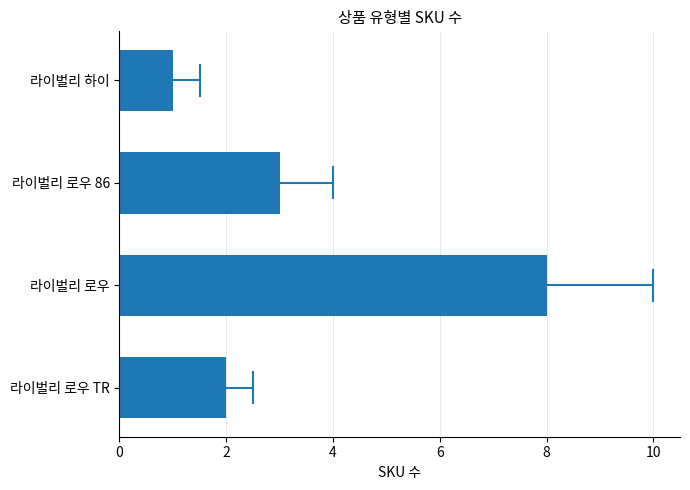

Reading bottom to top, transcribe all the data shown in this chart.

2	8	3	1